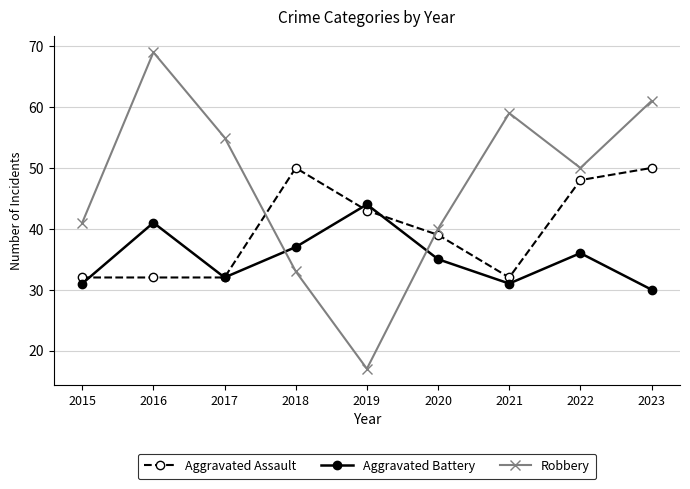

Which series changed the most between 2016 and 2023?

Aggravated Assault